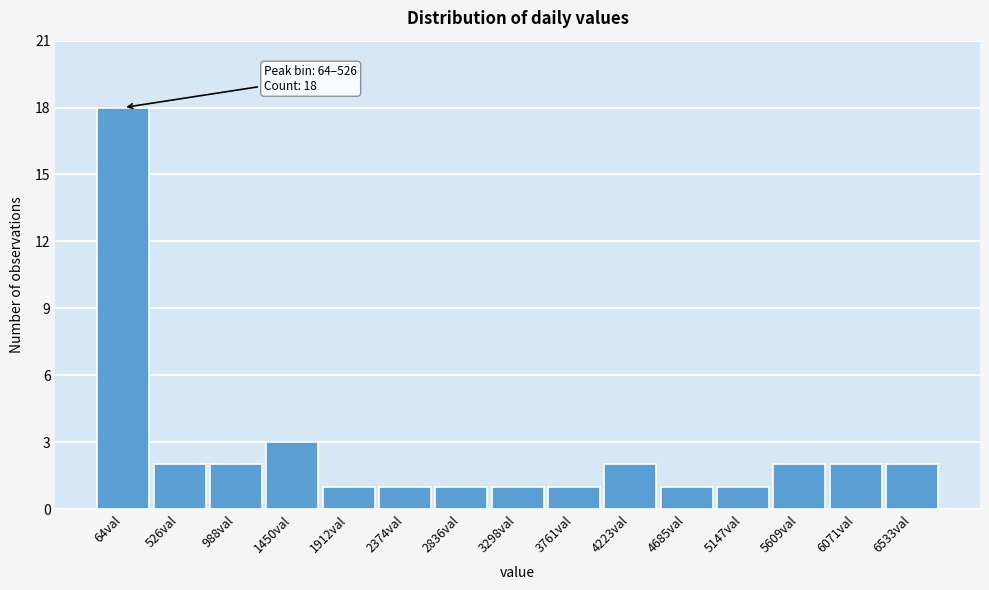

Reading left to right, list all the values displayed in this chart.

64val=18	526val=2	988val=2	1450val=3	1912val=1	2374val=1	2836val=1	3298val=1	3761val=1	4223val=2	4685val=1	5147val=1	5609val=2	6071val=2	6533val=2